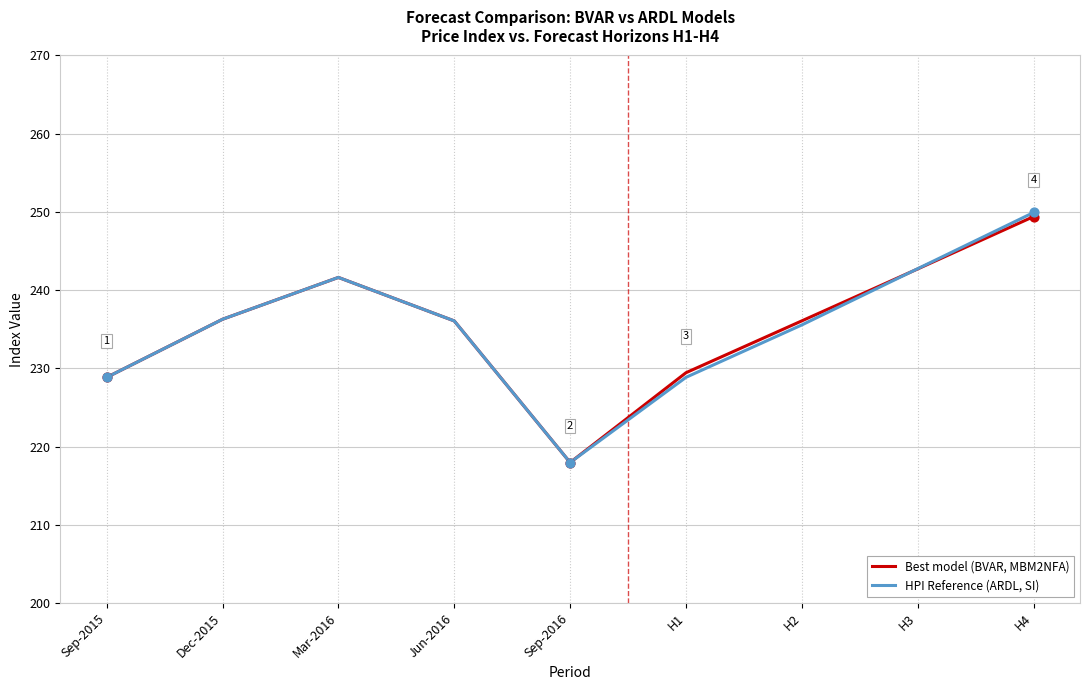

At how many categories does at least one series exceed 232?

6